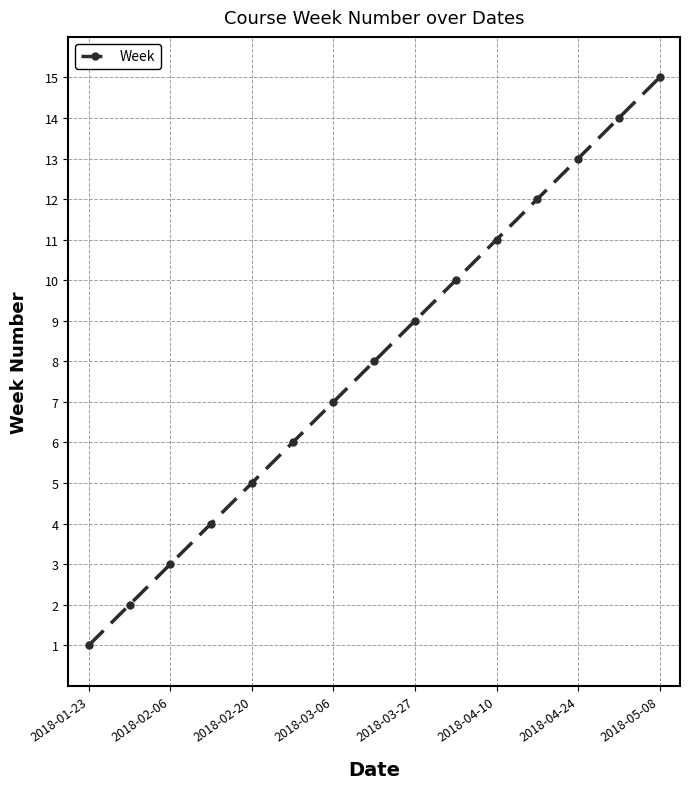

What is the average value?

8